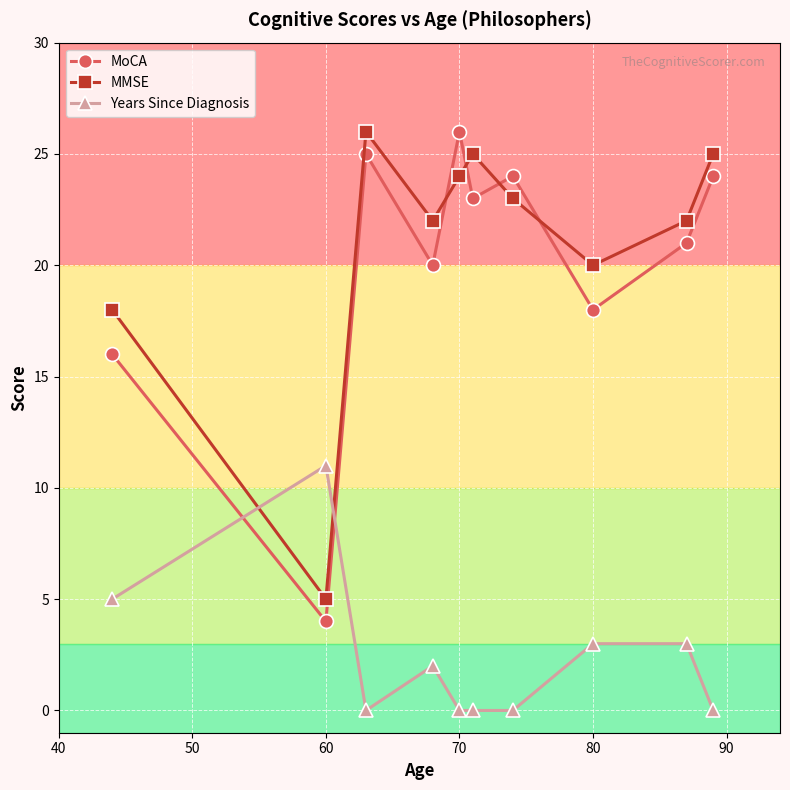

Which series has the largest total across all categories?

MMSE